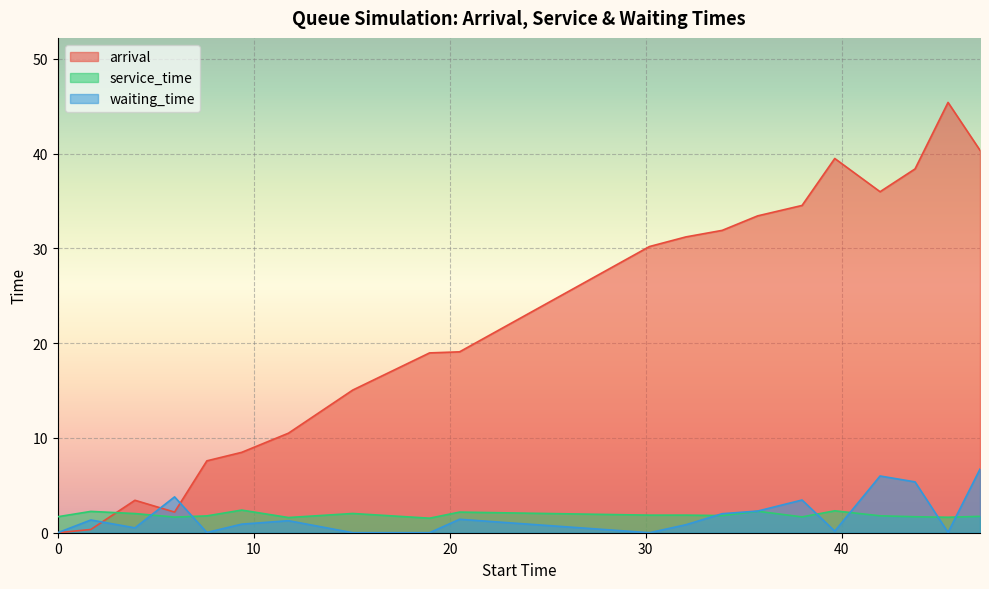

What is the difference between the arrival values at 5.959539366423898 and 0.0?

2.2